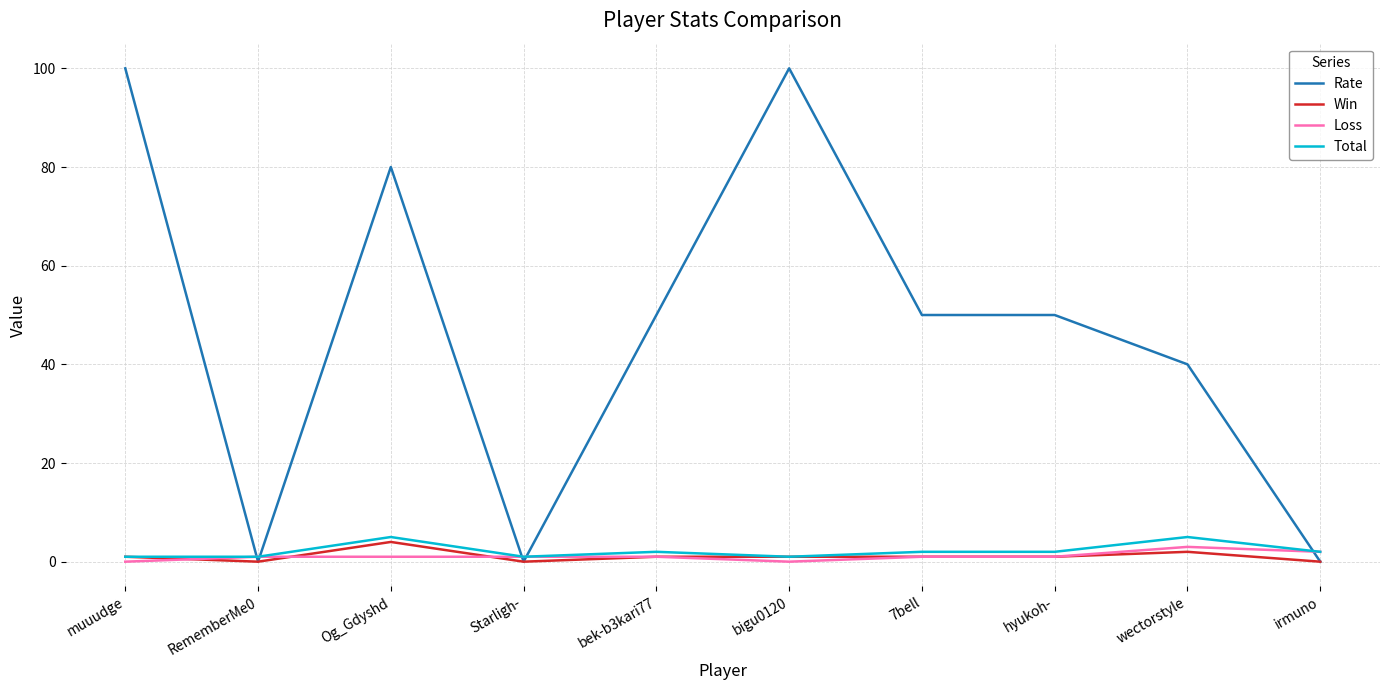

Which series has the widest spread of values?

Rate